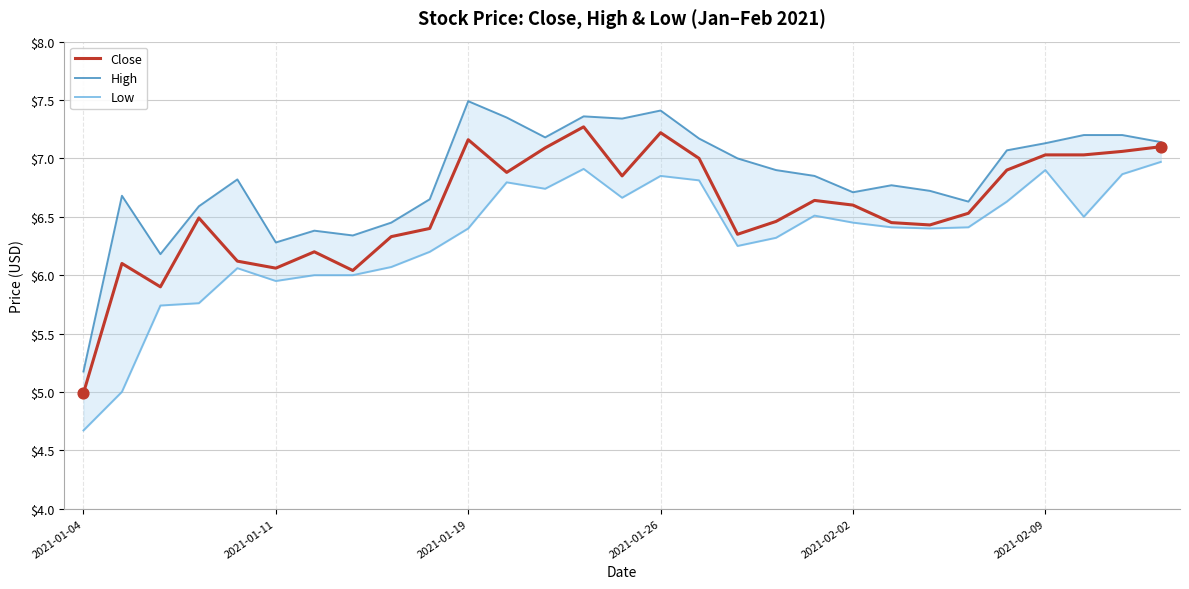

Which series has the widest spread of Y values?

High